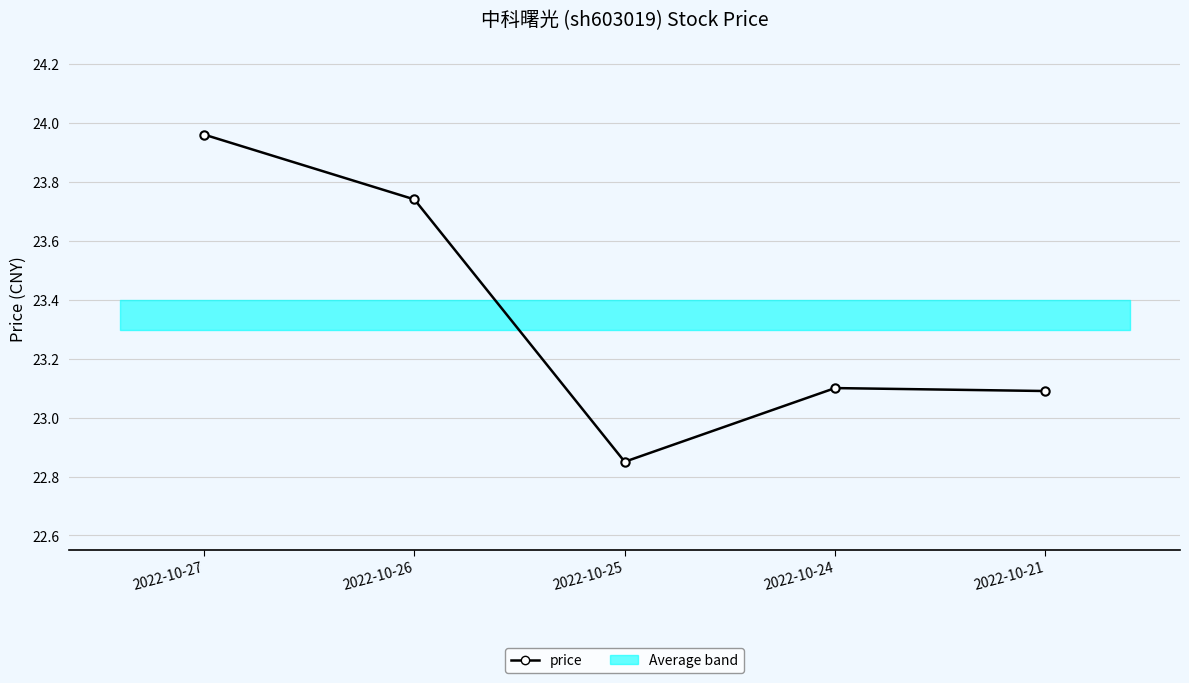

What is the difference between the values at 2022-10-21 and 2022-10-25?

0.2